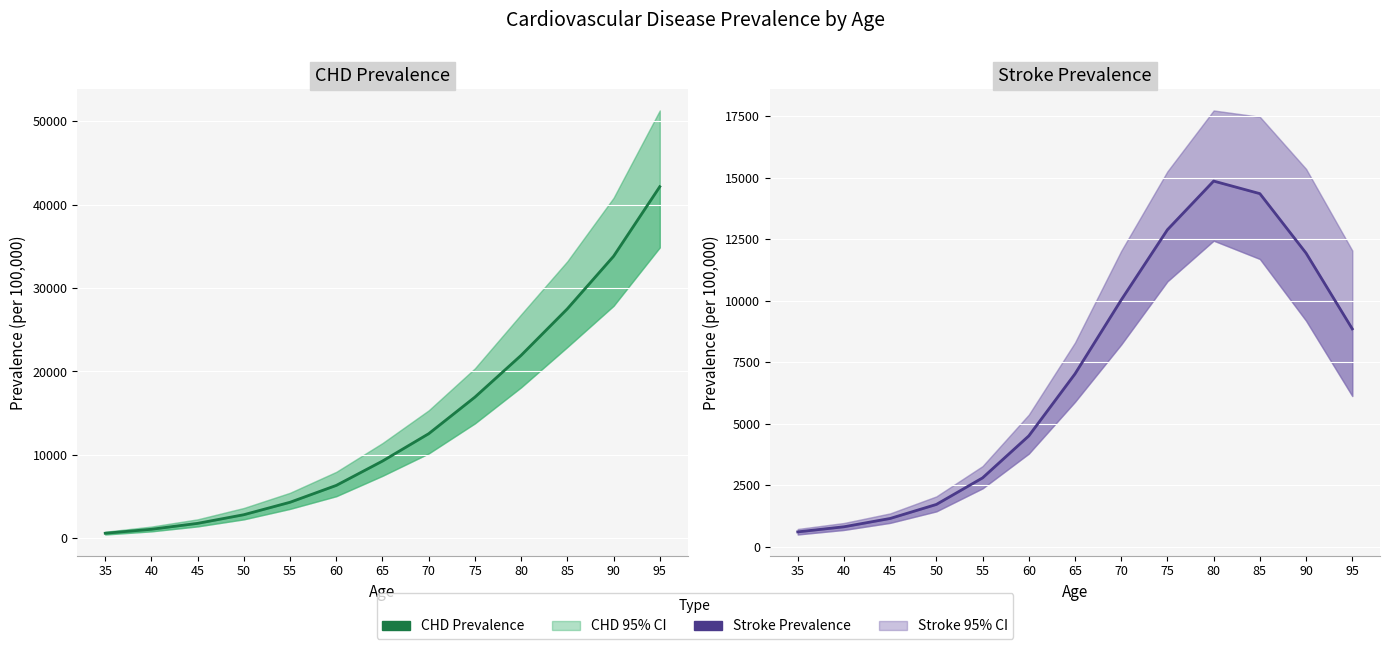

True or false: CHD Prevalence has a value of 21937.9 at 80.

True